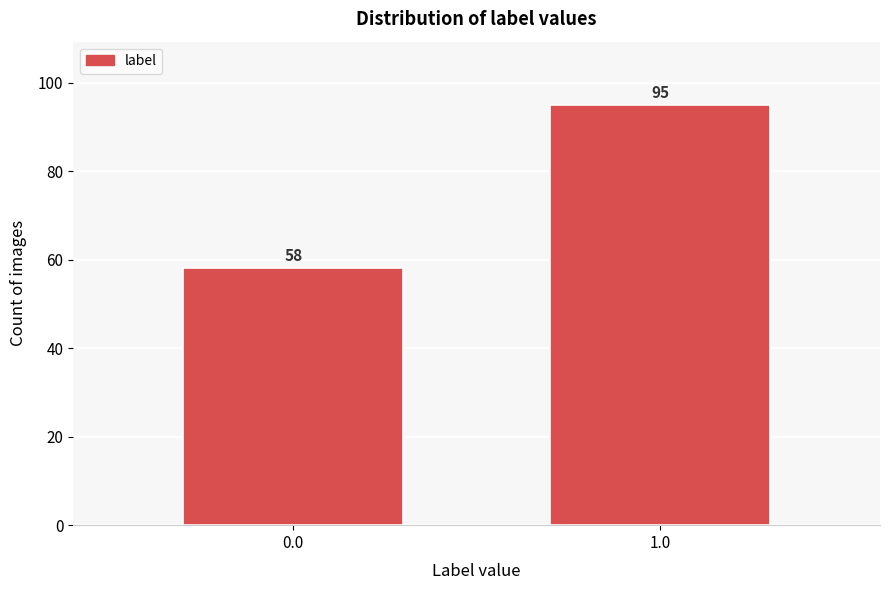

Reading left to right, extract all data points from this chart.

58	95